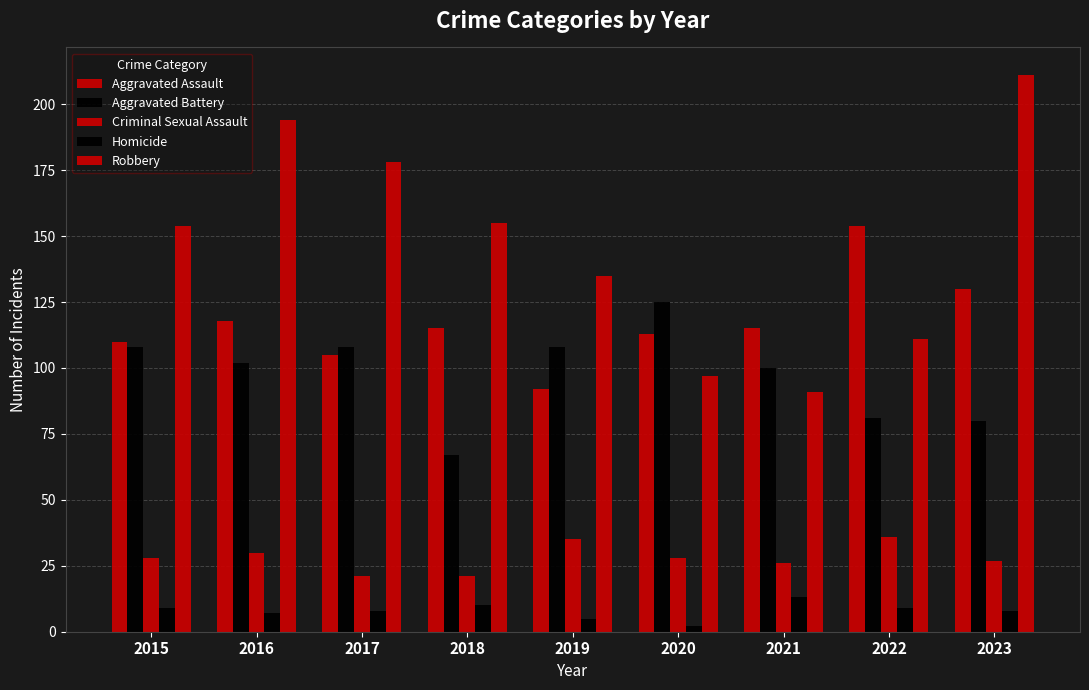

How many data points in Aggravated Battery are less than 102?

4